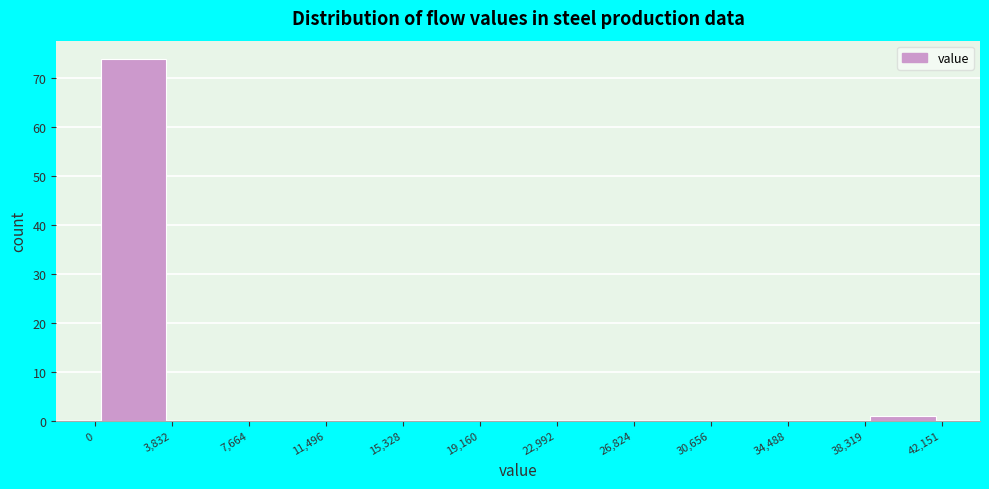

Reading left to right, list every bar in this chart as the range it spans on the x-axis followed by its height. The values are not printed on the chart, so give them approximately, as read against the axis.

0 to 3,832: 74
3,832 to 7,664: 0
7,664 to 11,496: 0
11,496 to 15,328: 0
15,328 to 19,160: 0
19,160 to 22,992: 0
22,992 to 26,824: 0
26,824 to 30,656: 0
30,656 to 34,488: 0
34,488 to 38,319: 0
38,319 to 42,151: 1